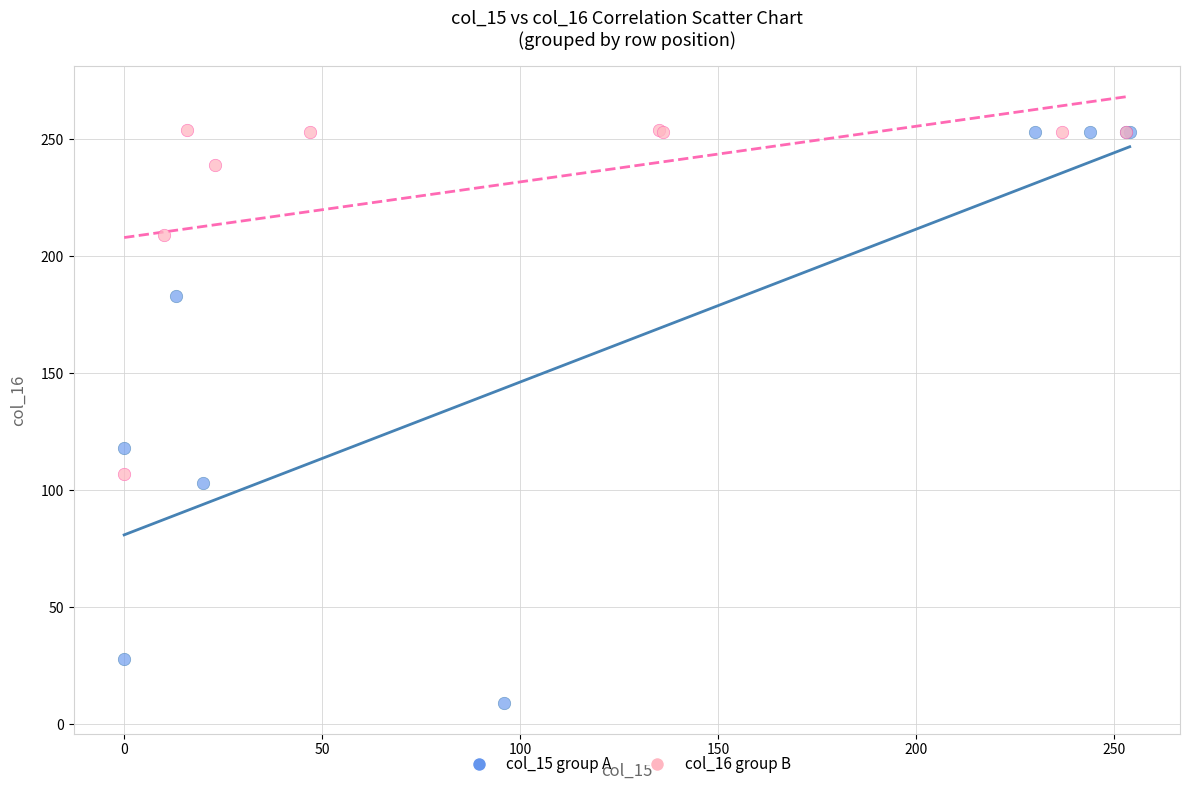

What are all the series names shown in the legend?

col_15 group A, col_16 group B